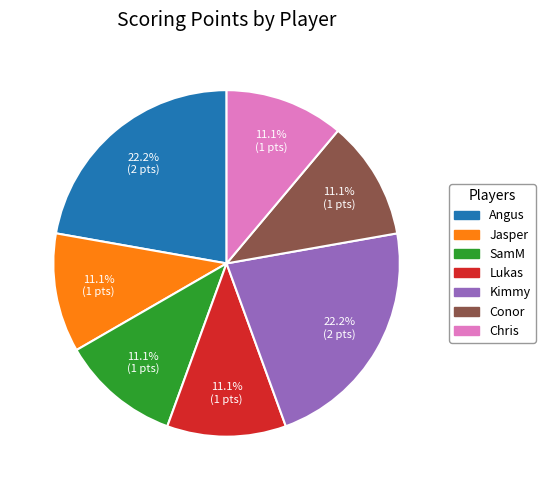

Is there a majority slice in this chart?

No